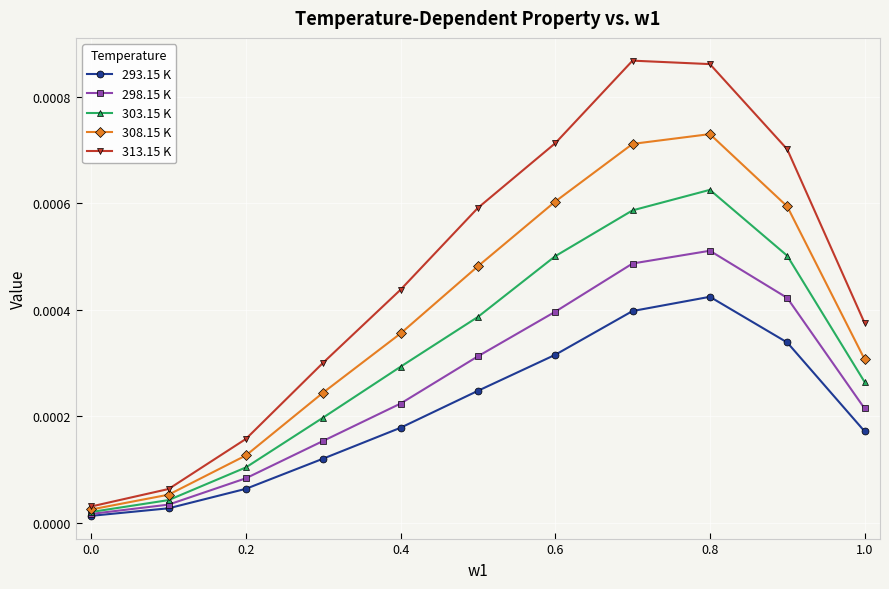

Rank the series by their maximum value, from highest to lowest.

313.15 K, 308.15 K, 303.15 K, 298.15 K, 293.15 K